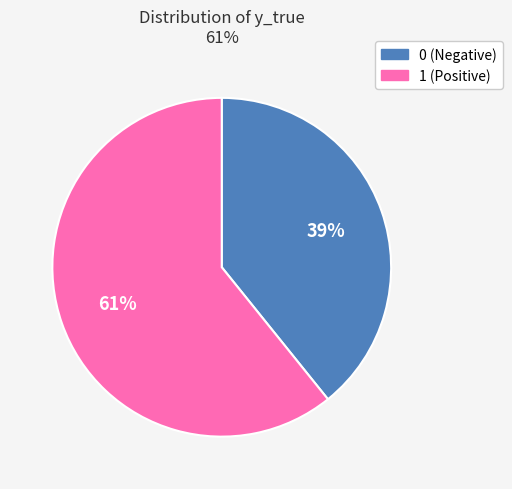

What percentage is the 1 slice, to the nearest percent?

61%